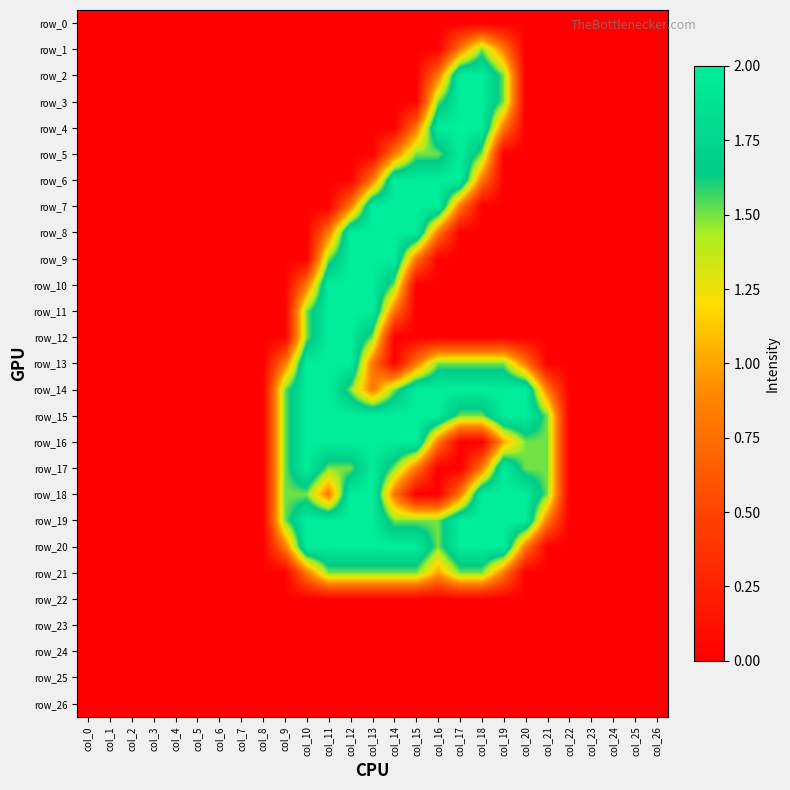

List the series in order of their peak value, highest first.

row_2, row_3, row_4, row_5, row_6, row_7, row_8, row_9, row_10, row_11, row_12, row_13, row_14, row_15, row_16, row_17, row_18, row_19, row_20, row_1, row_21, row_0, row_22, row_23, row_24, row_25, row_26